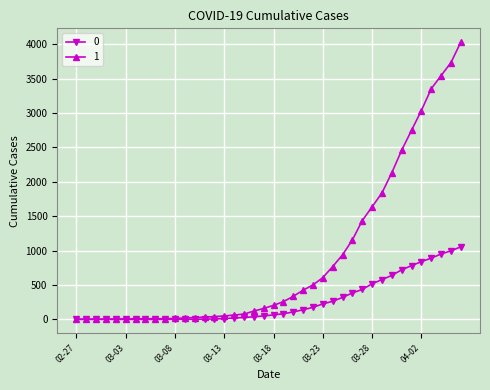

Which series has the largest range (max minus min)?

1